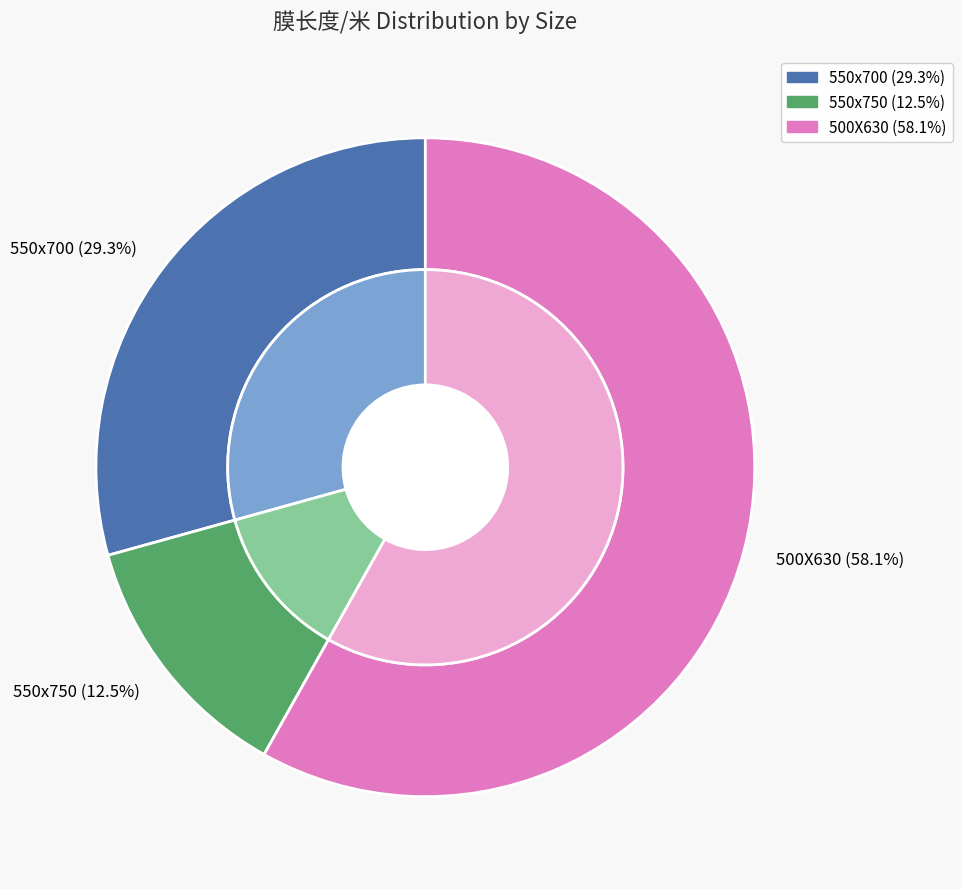

Approximately how many times larger is the value at 500X630 compared to 550x700?

2.0